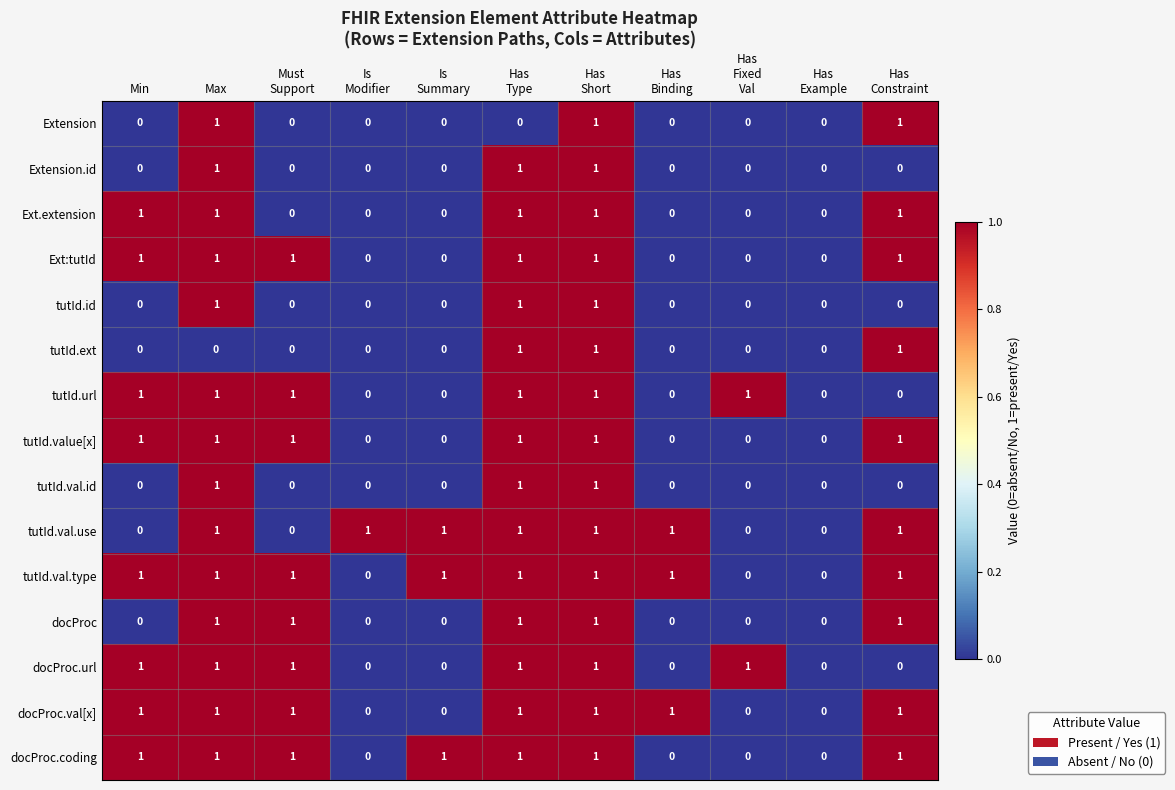

What is the sum of all tutId.url values?

6